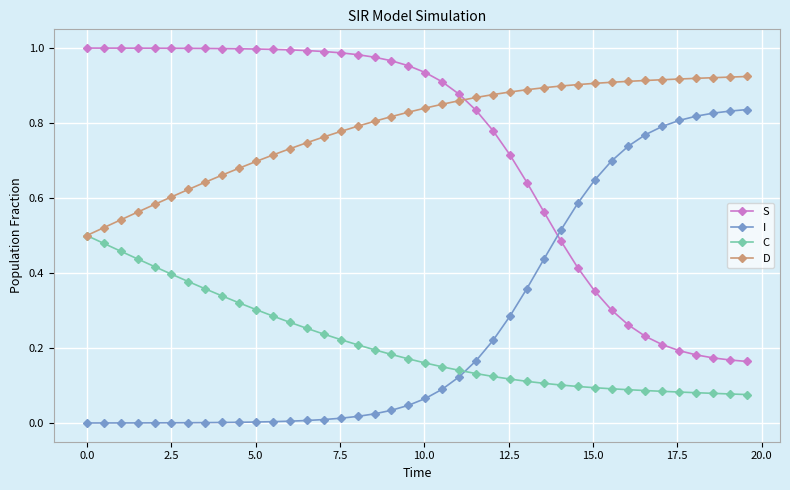

Which series has the largest total across all categories?

D